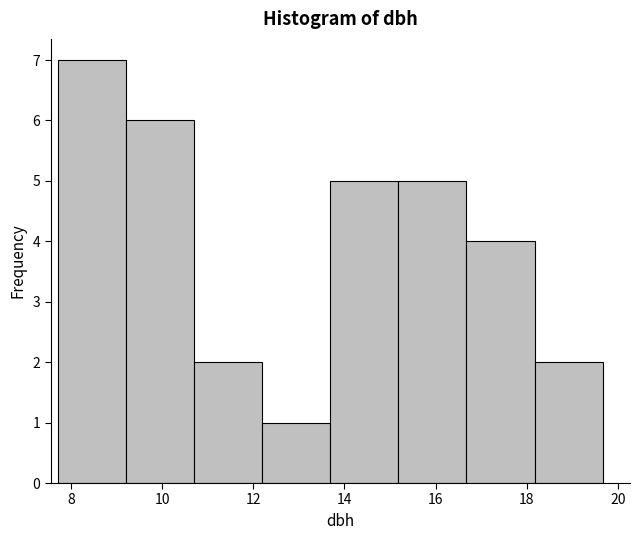

Reading left to right, transcribe this chart: for each bar, give the range it covers on the x-axis and its height. Neither the bar edges nor the heights are printed on the chart, so give them approximately, as read against the axes.

7.8 to 9.2: 7
9.2 to 10.6: 6
10.6 to 12.2: 2
12.2 to 13.6: 1
13.6 to 15.2: 5
15.2 to 16.6: 5
16.6 to 18.2: 4
18.2 to 19.6: 2